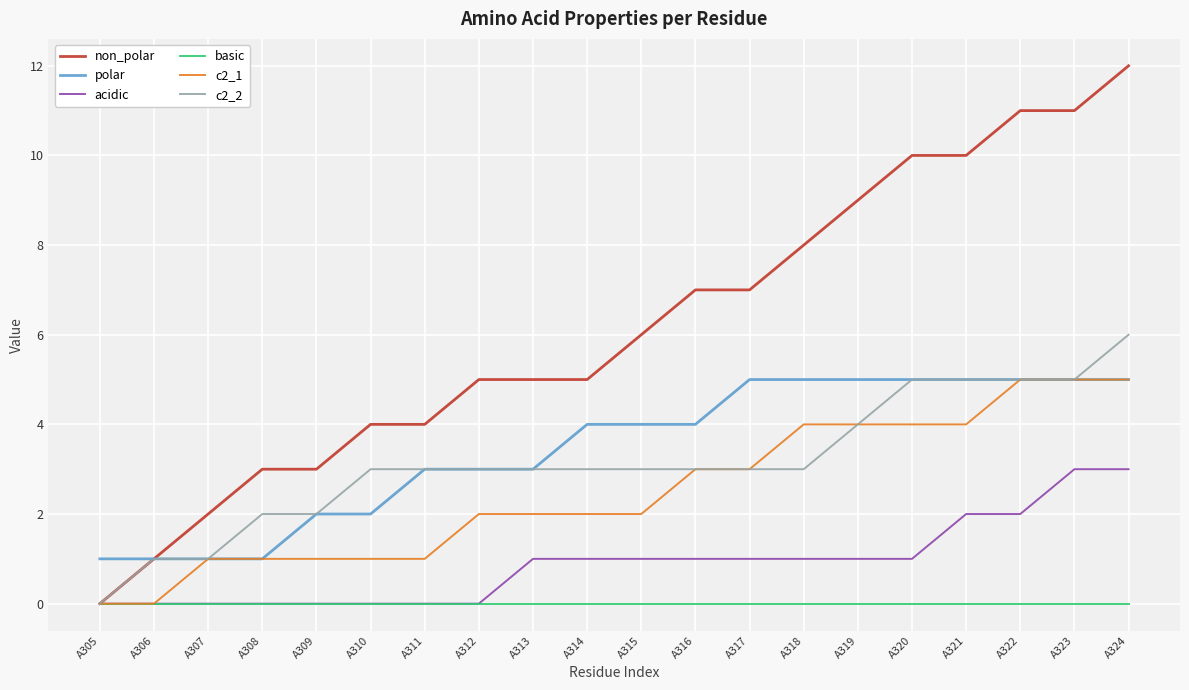

Does the chart have visible grid lines?

Yes